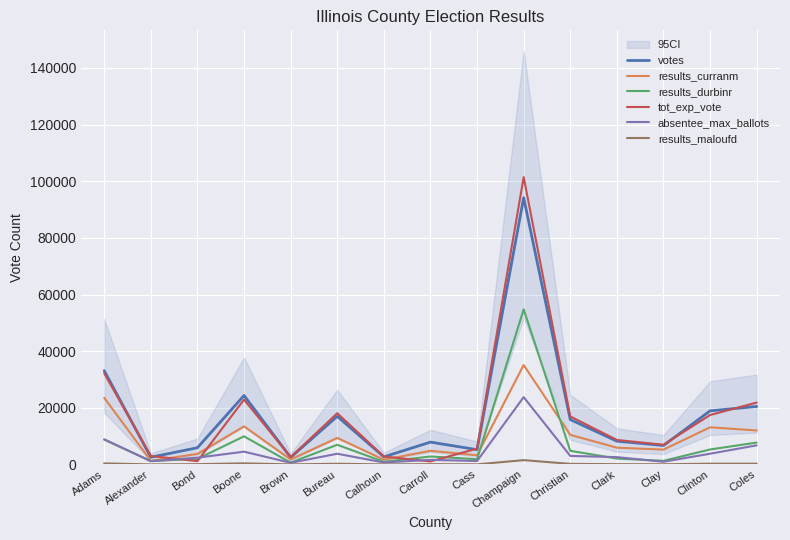

What position from the right is Clark?

4